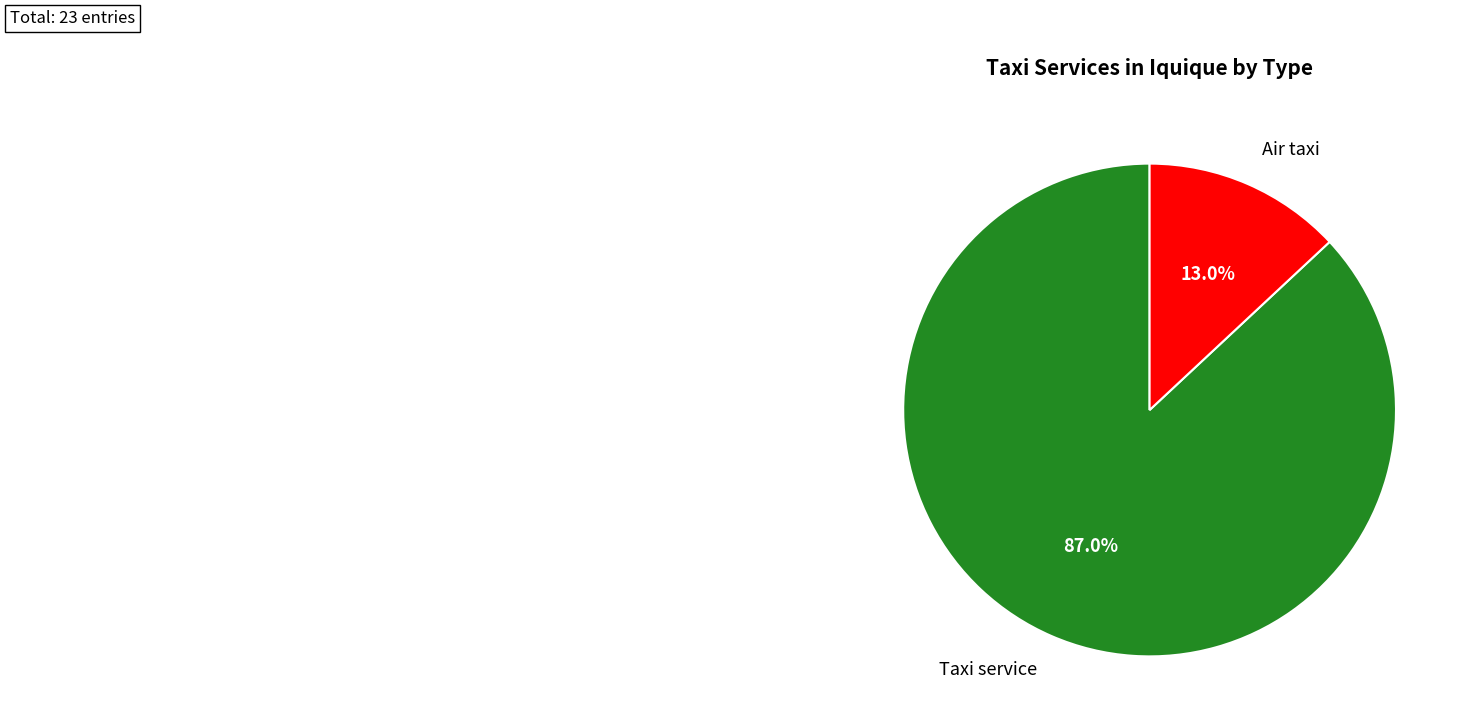

What percentage is the Air taxi slice, to the nearest percent?

13%